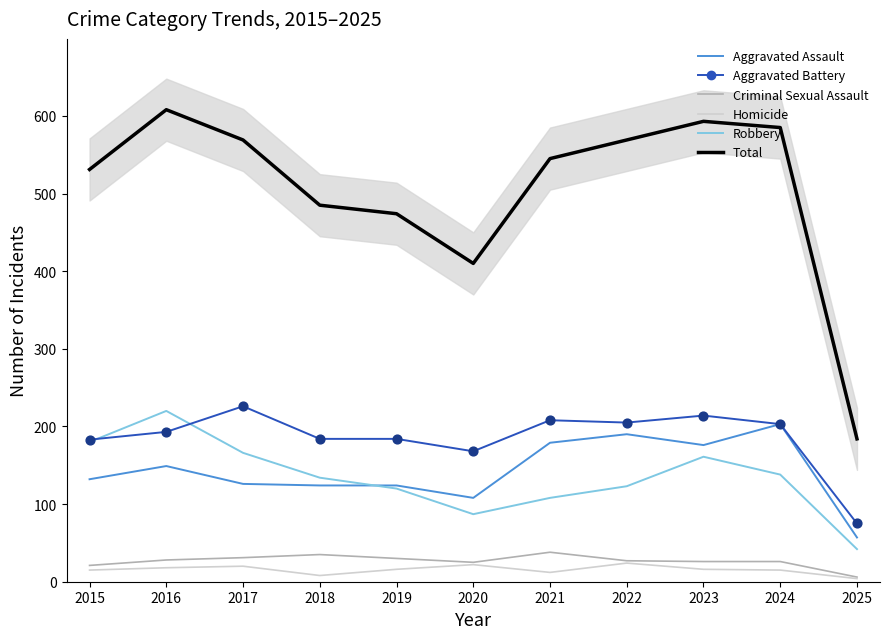

At how many categories does at least one series exceed 260?

10